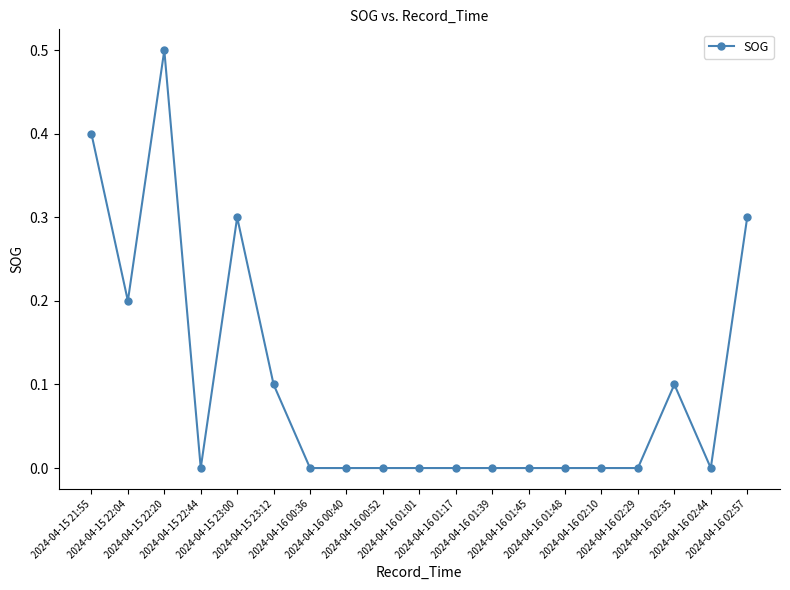

What is the difference between the maximum and second lowest values?

0.5